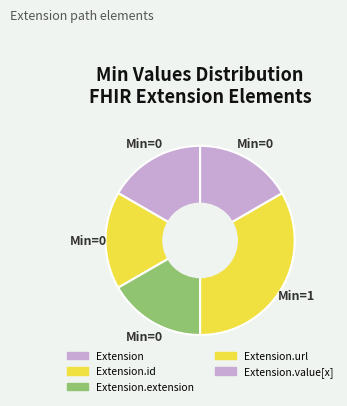

Between Extension and Extension.url, which is larger?

Extension.url